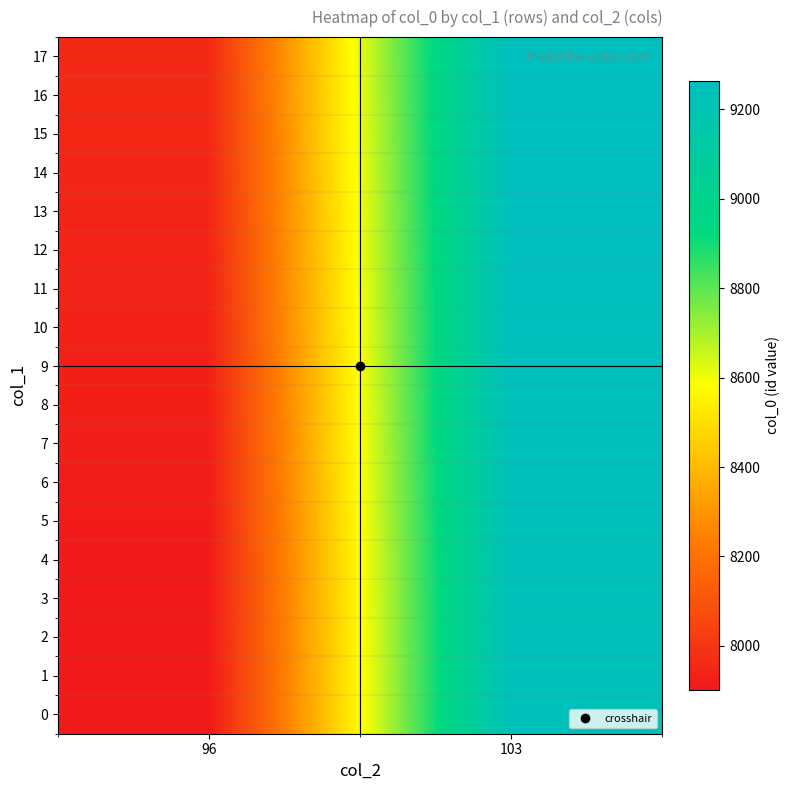

Between 96 and 103, which is larger?

103